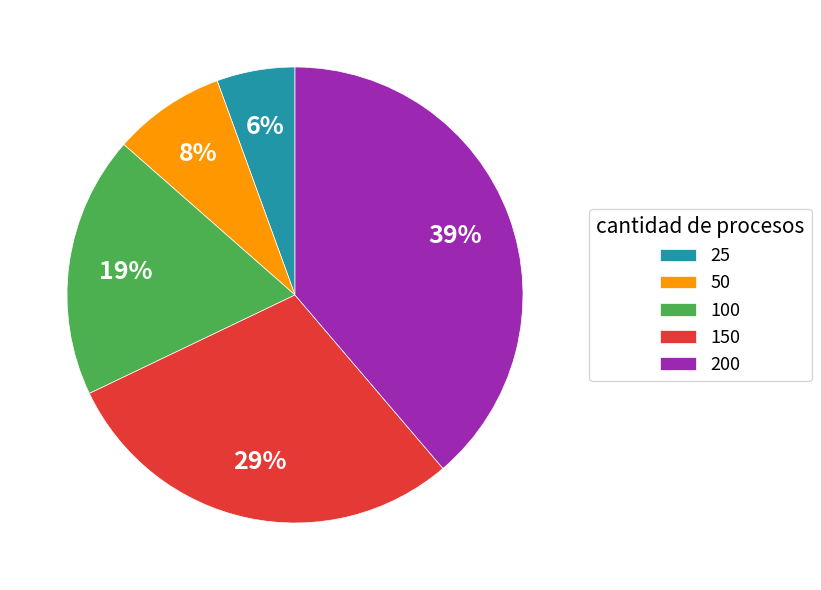

To the nearest percent, what is the difference between the largest and smallest slice percentages?

33%